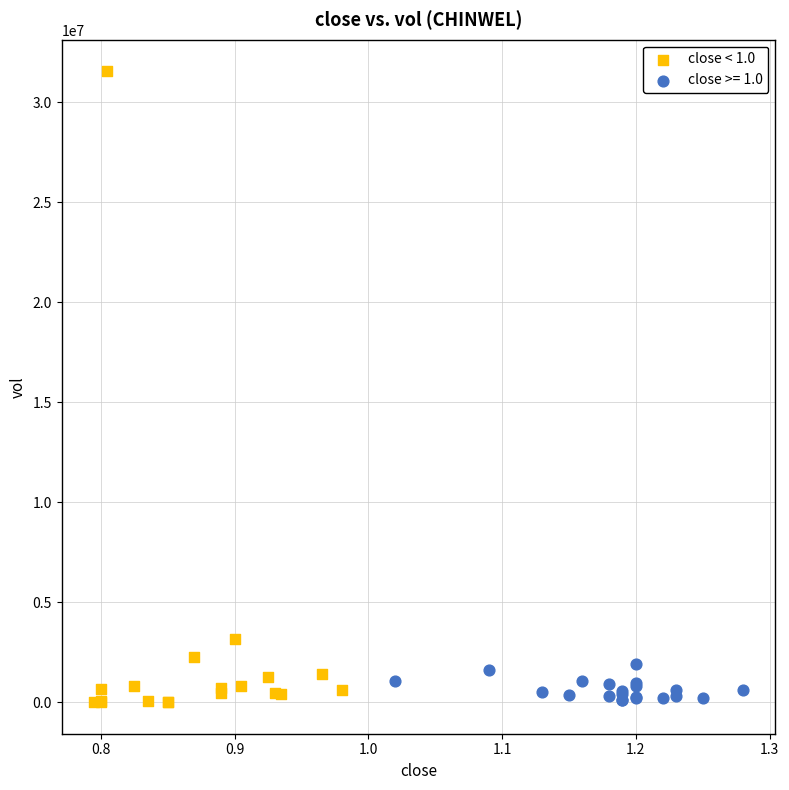

Which series has the largest Y range (max minus min)?

close < 1.0